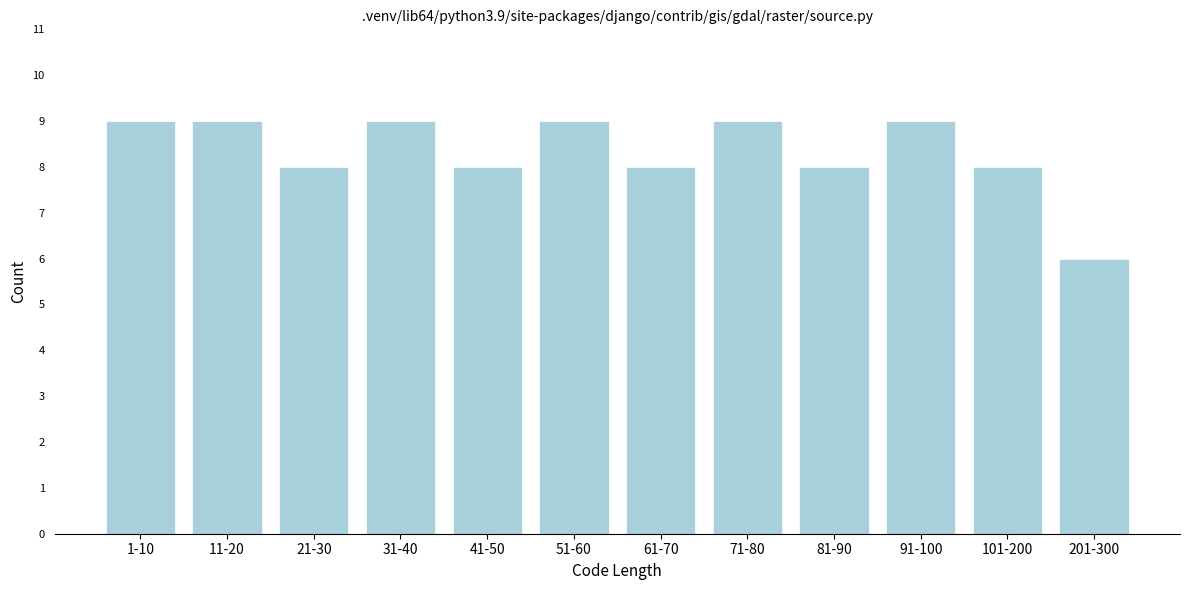

Reading right to left, what are all the values shown in this chart?

201-300=6	101-200=8	91-100=9	81-90=8	71-80=9	61-70=8	51-60=9	41-50=8	31-40=9	21-30=8	11-20=9	1-10=9